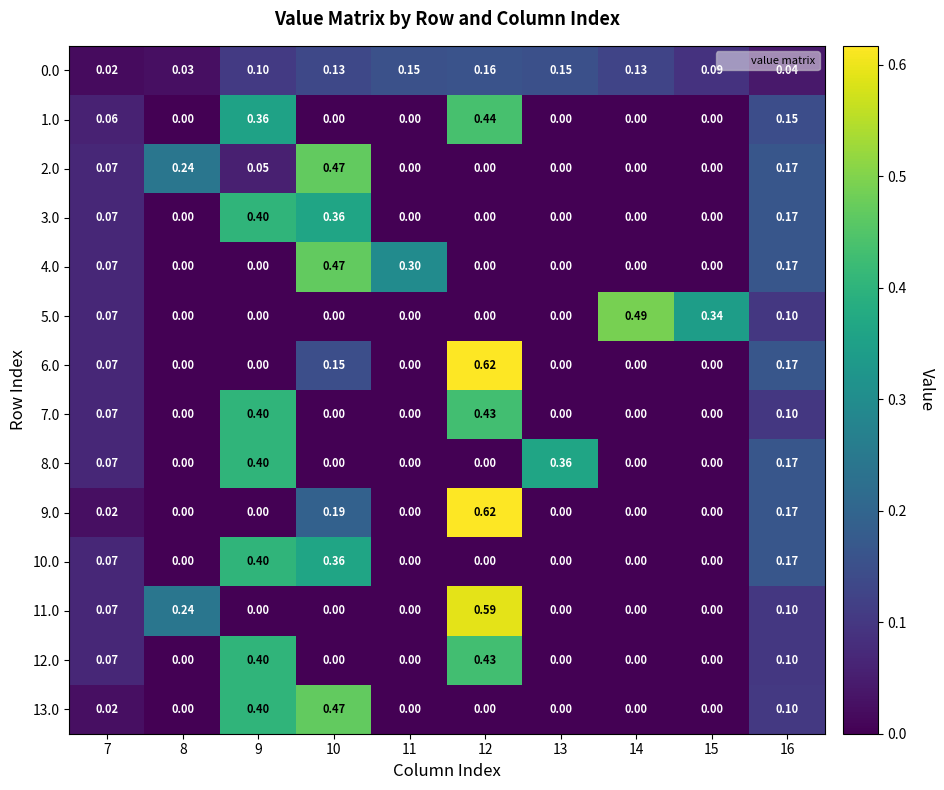

Is the value of 4.0 at 10 greater than the value of 12.0 at 11?

Yes